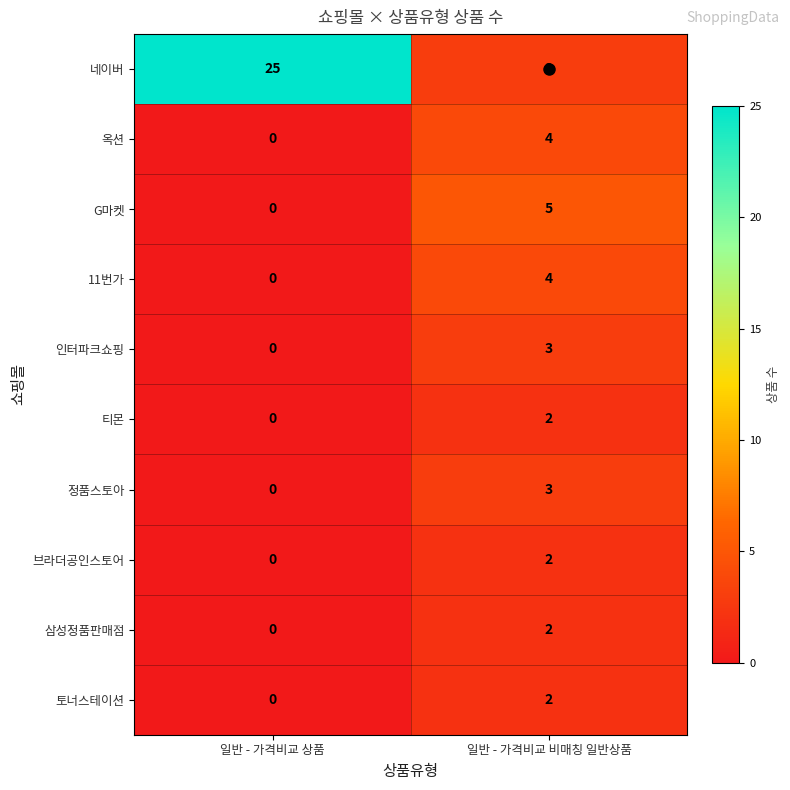

Which series has the largest range (max minus min)?

네이버